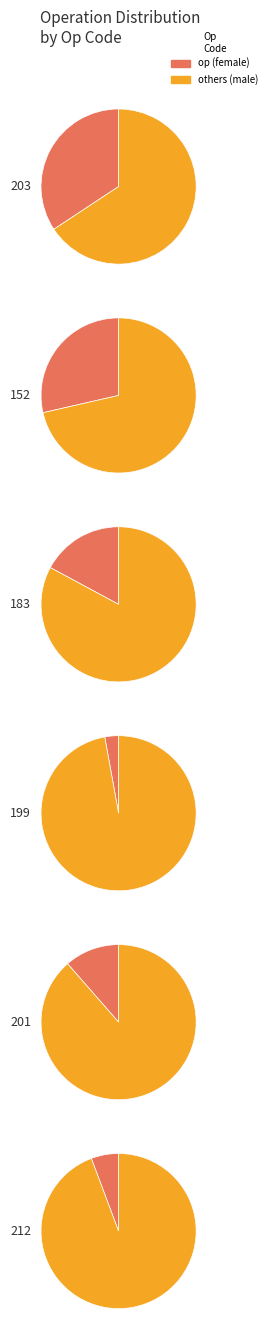

To the nearest percent, what is the difference between the largest and smallest slice percentages?

31%